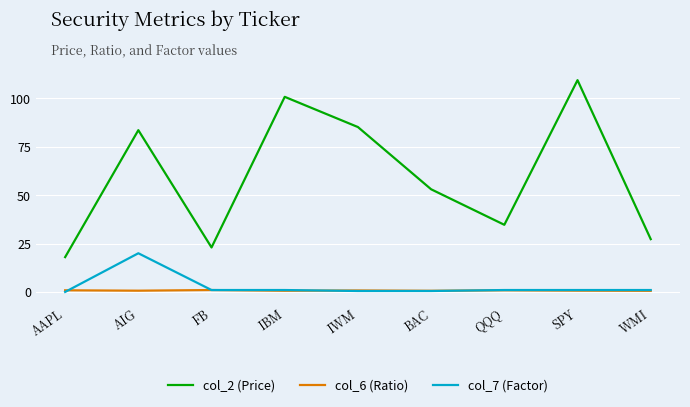

Where is the first local minimum for col_2 (Price)?

FB